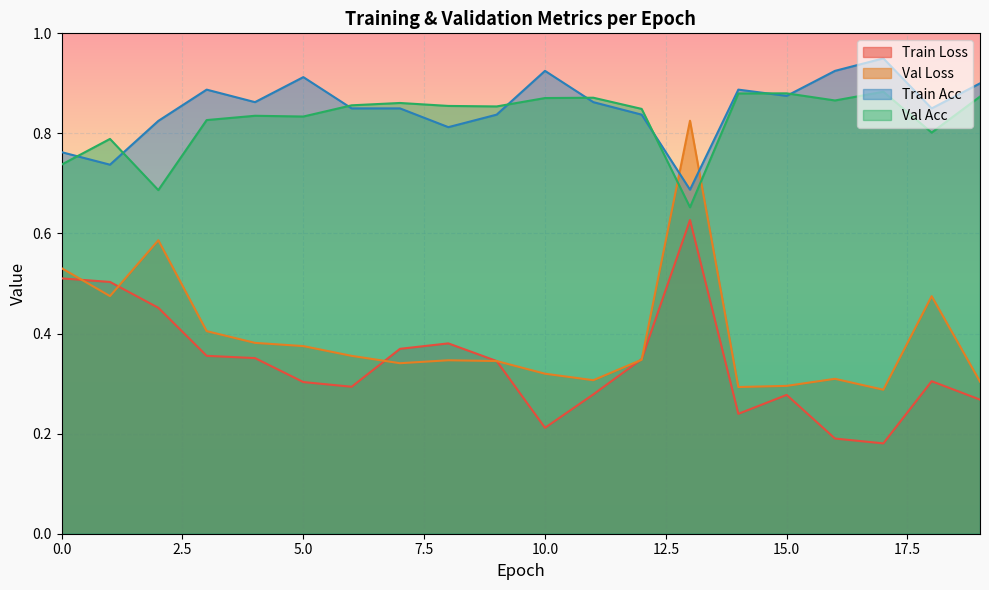

At which label is train_loss closest to 0?

17